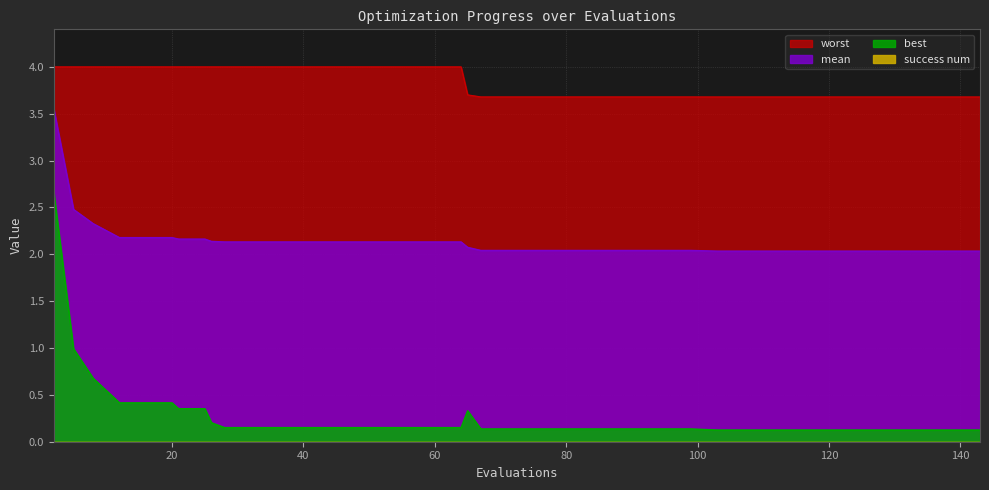

Which series has the widest spread of values?

best